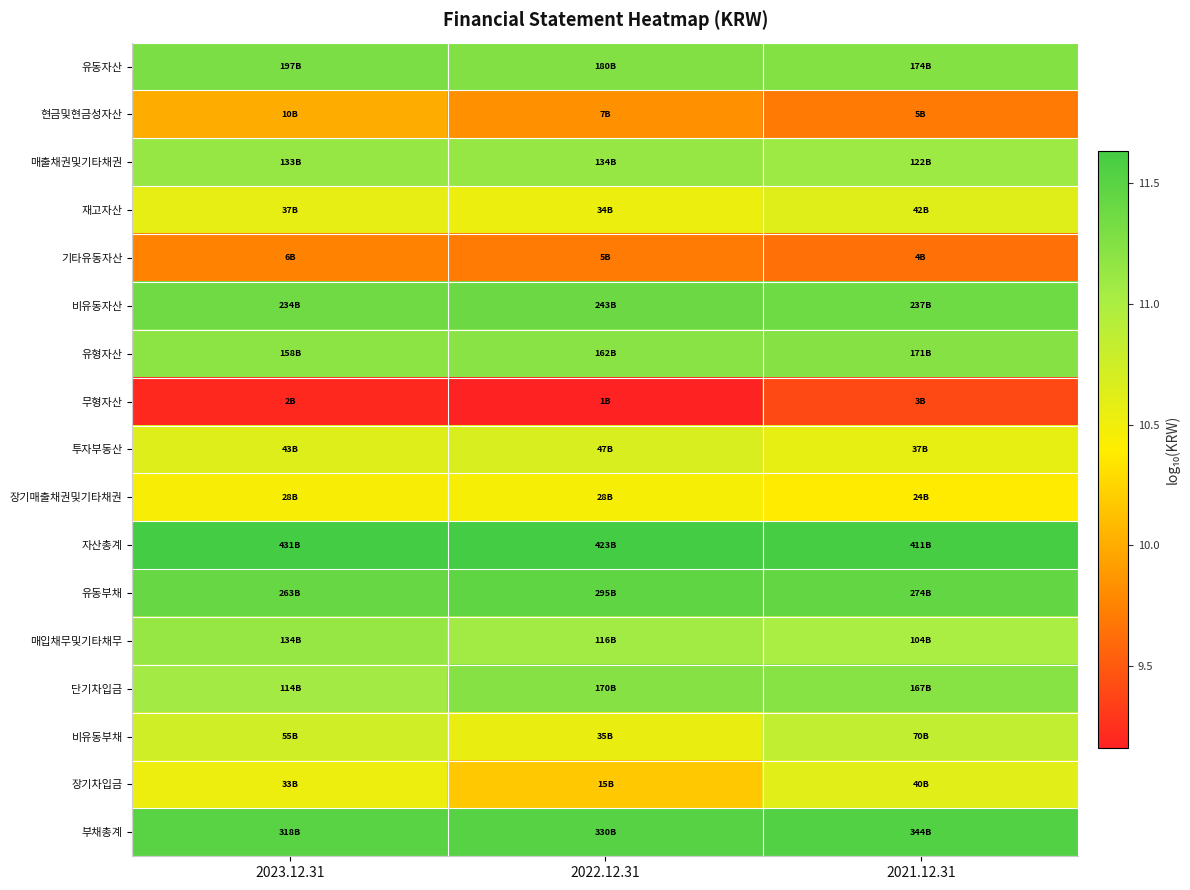

Count the number of data series in this chart.

17